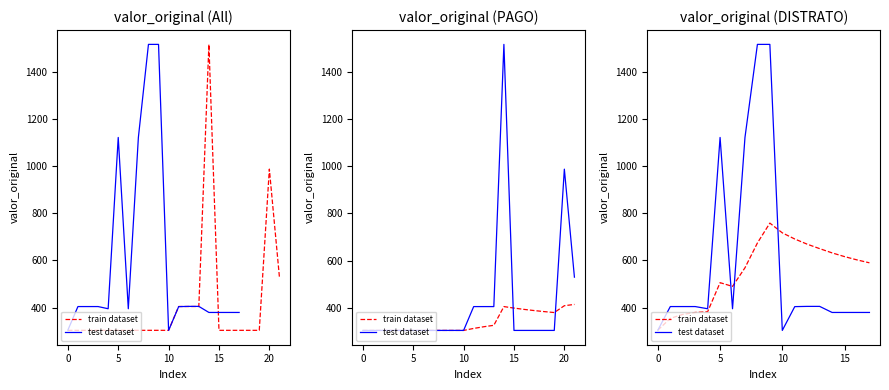

Reading right to left, extract all data points from this chart.

train dataset: 589.9	602.3	616.3	632.1	650.1	669.0	691.0	717.1	758.5	674.2	568.9	489.9	505.7	382.4	379.2	370.9	354.2	304.2
test dataset: 379.2	379.2	379.2	379.2	405.0	405.0	404.0	303.0	1517.0	1517.0	1122.0	395.0	1122.0	395.0	404.3	404.3	404.3	304.2